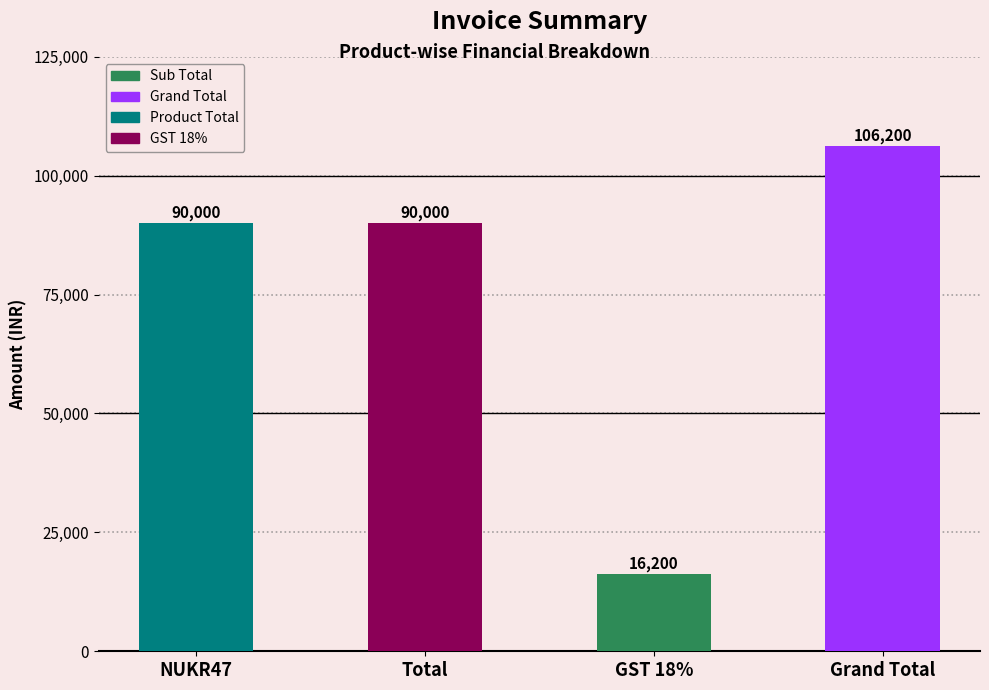

Reading left to right, transcribe all the data shown in this chart.

90000	90000	16200	106200